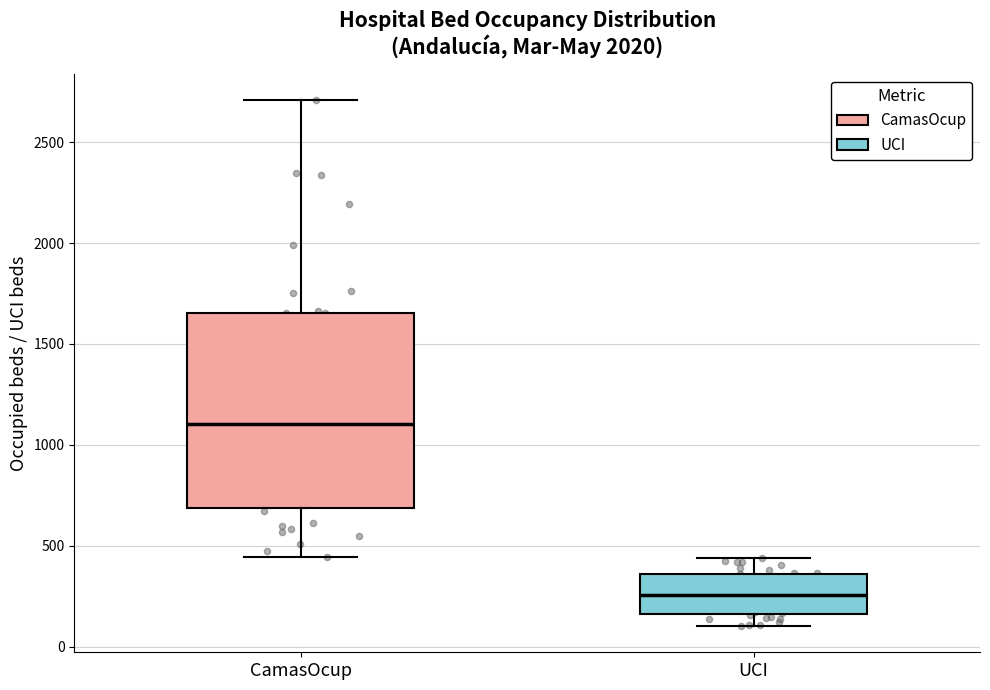

Reading left to right, transcribe this box plot: for each box, give where its median line is, the range the box spans, and where its two whiskers end, as read against the y-axis. The values are not printed on the chart, so give them approximately, as read against the axis.

CamasOcup: median 1100, box 700 to 1650, whiskers 450 to 2700
UCI: median 250, box 150 to 350, whiskers 100 to 450